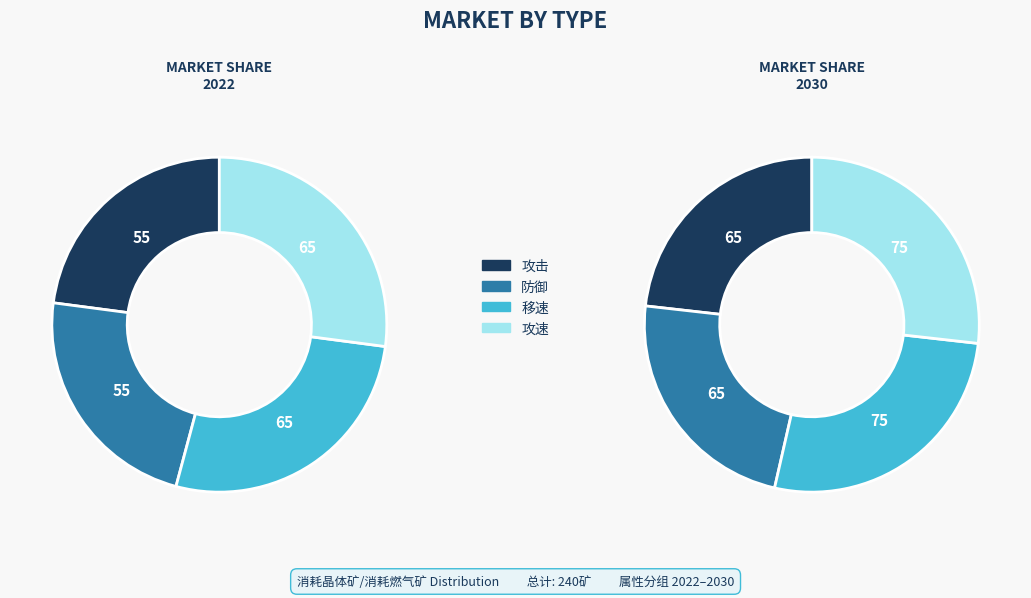

The 207 slice represents 2% of the pie. True or false?

False